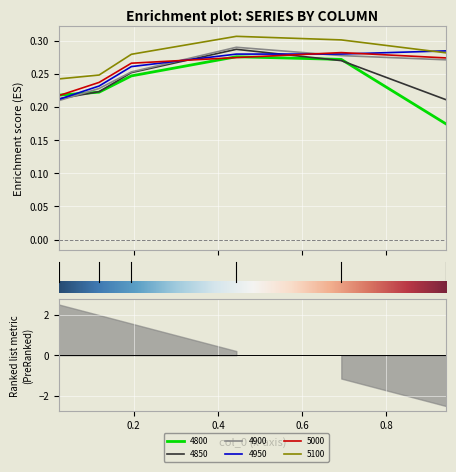

True or false: 4850 and 5100 intersect in this chart.

False